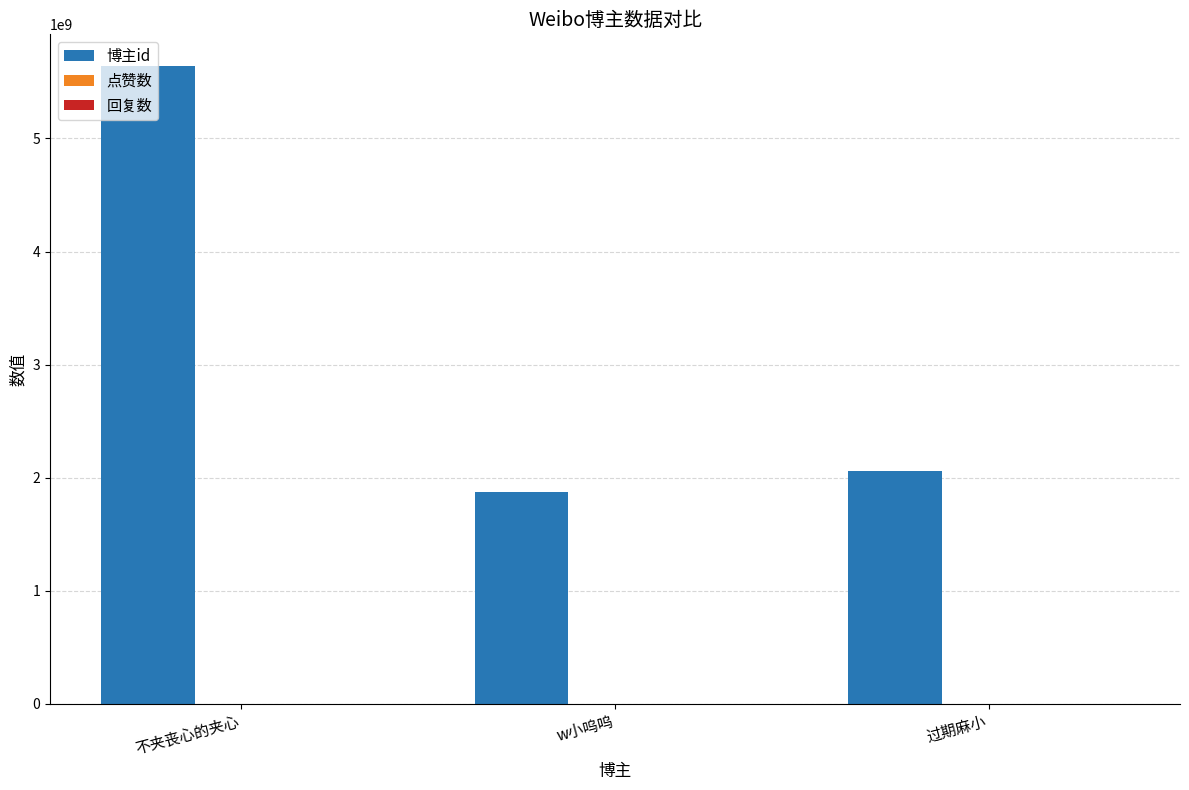

True or false: the data shows 2060282845 at 过期麻小.

True